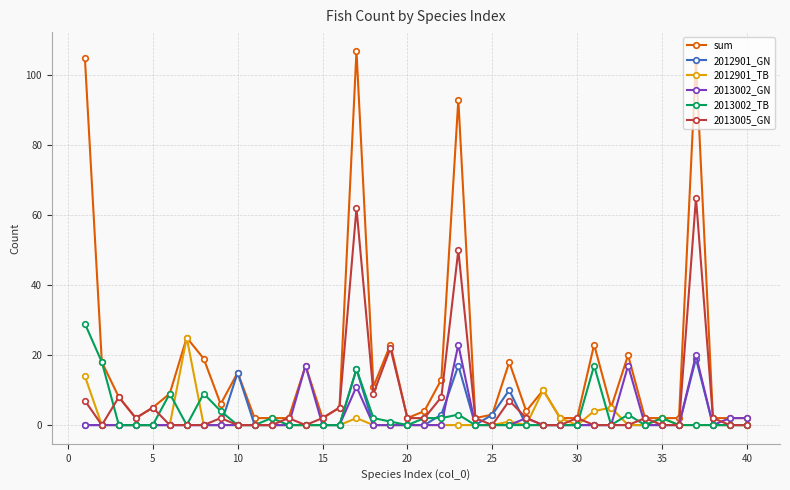

What are all the series names shown in the legend?

sum, 2012901_GN, 2012901_TB, 2013002_GN, 2013002_TB, 2013005_GN